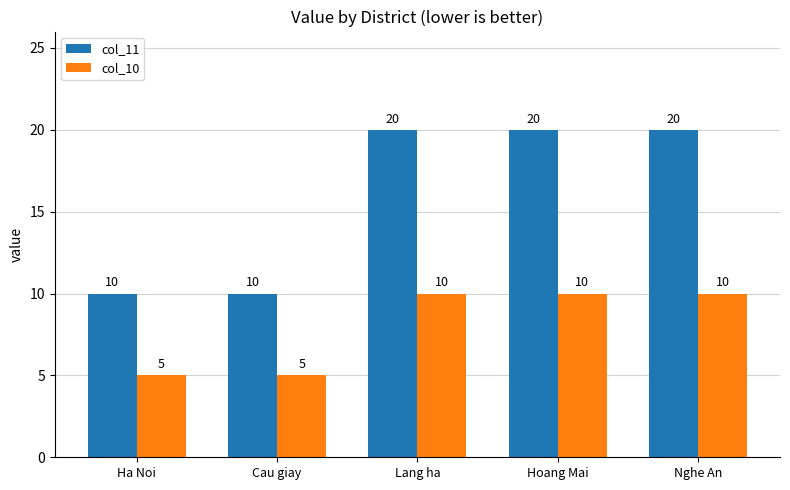

How many groups of bars are there?

5